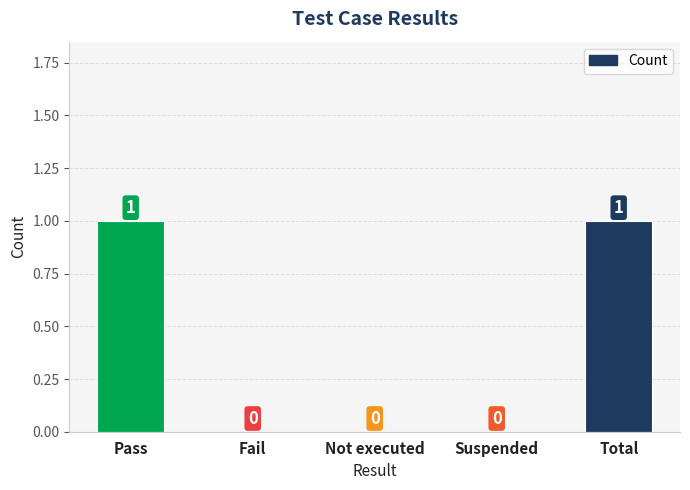

Are the bars horizontal?

No